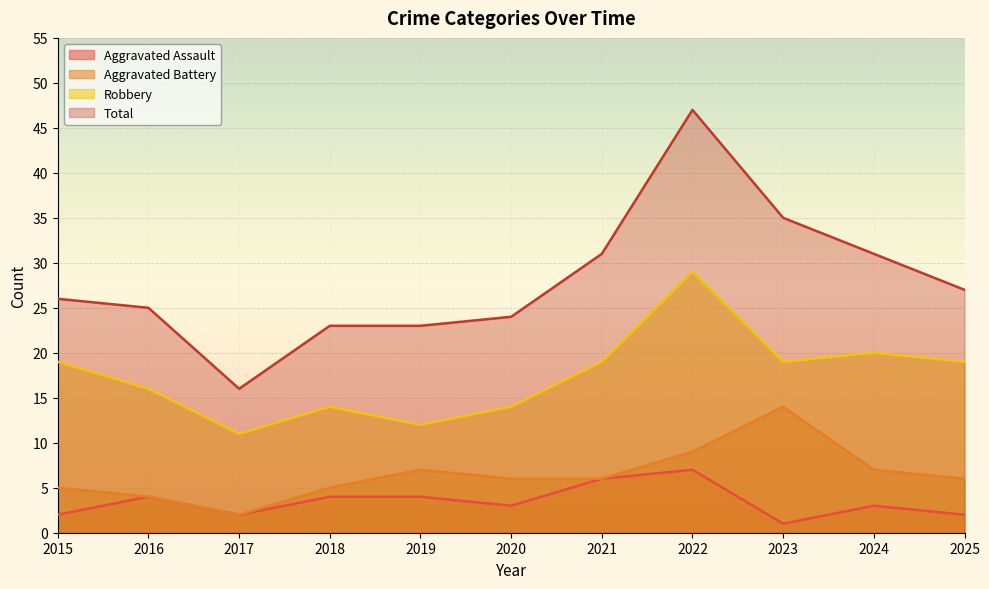

What is the minimum value for Robbery?

11